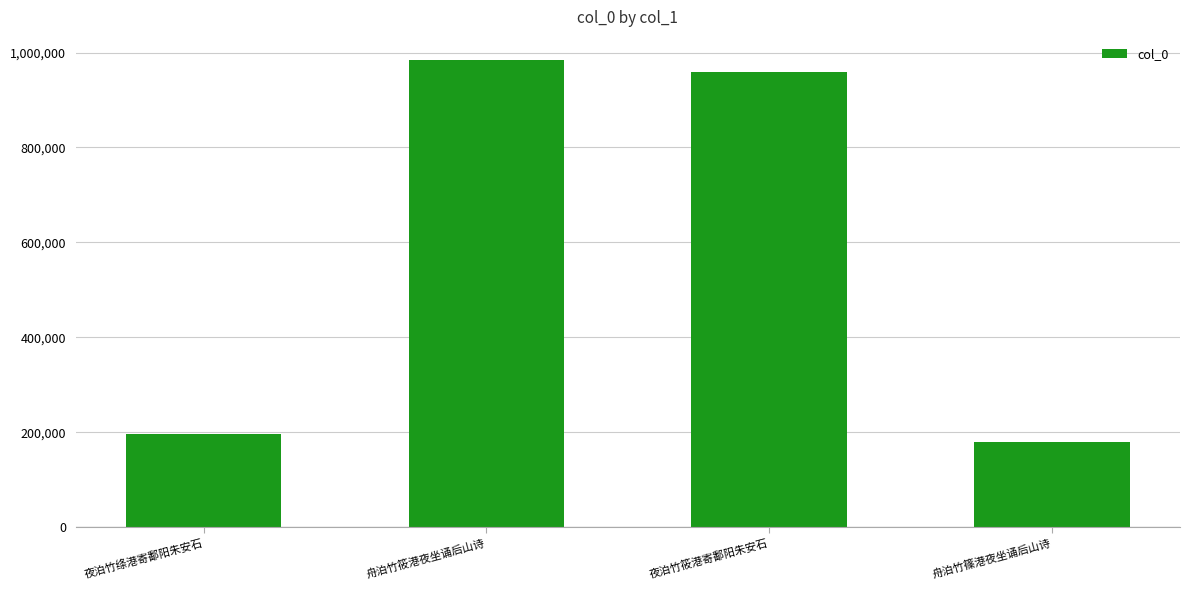

How many data points are less than 959845?

2